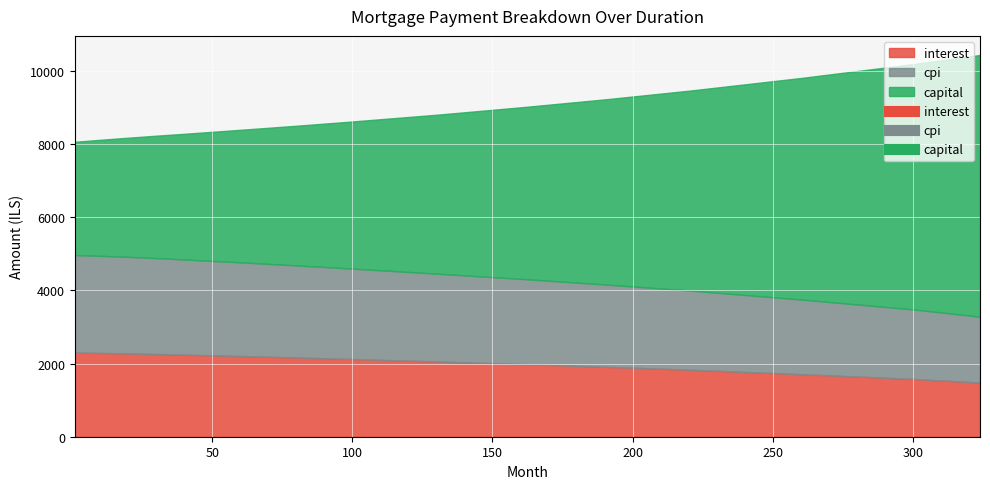

Count the number of categories in the chart.

14